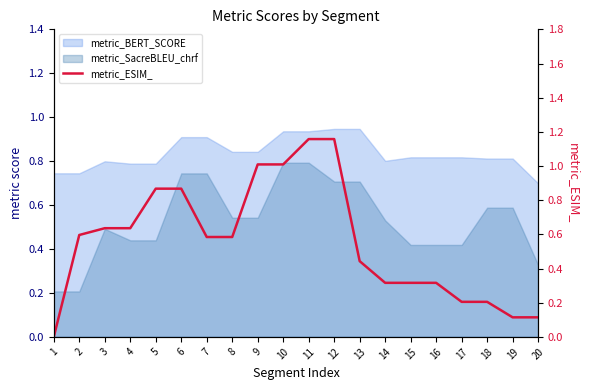

What is the value of the 10th point from the left?

1.0